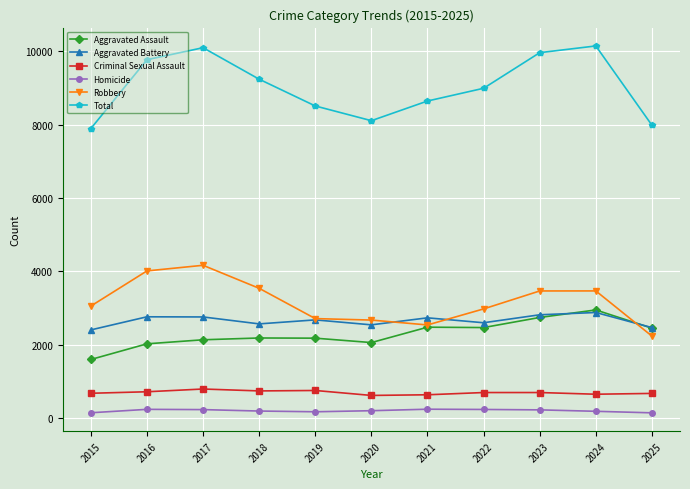

The Robbery series shows 2541 at 2021. True or false?

True